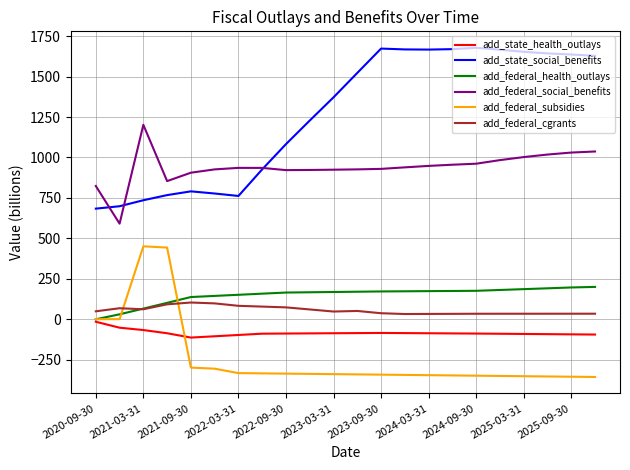

What is the greatest value displayed?

1678.1